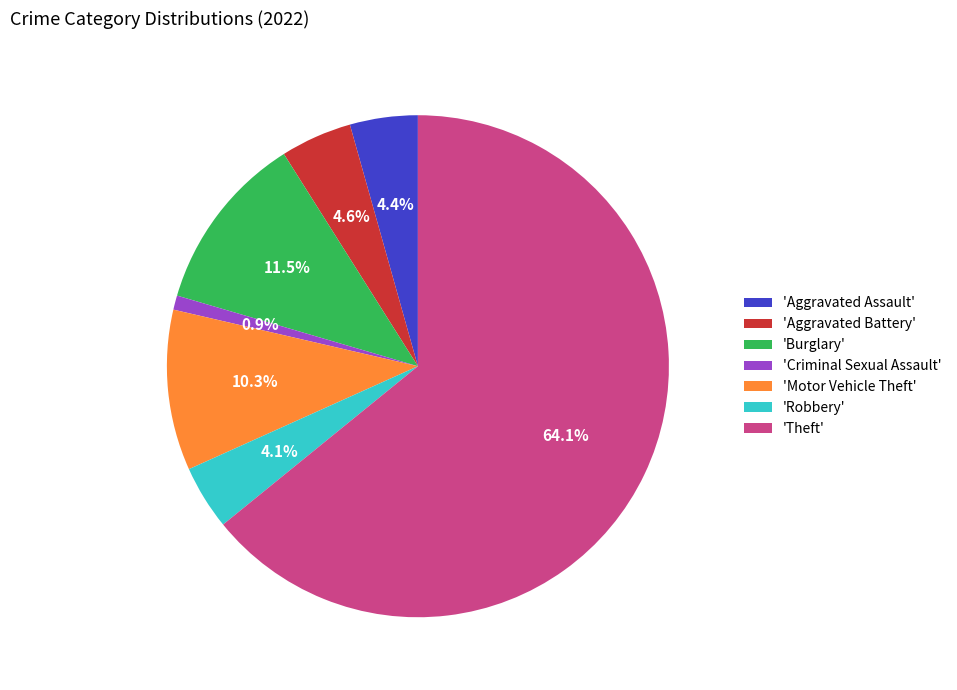

Combined, do 'Motor Vehicle Theft' and 'Criminal Sexual Assault' account for over 50%?

No